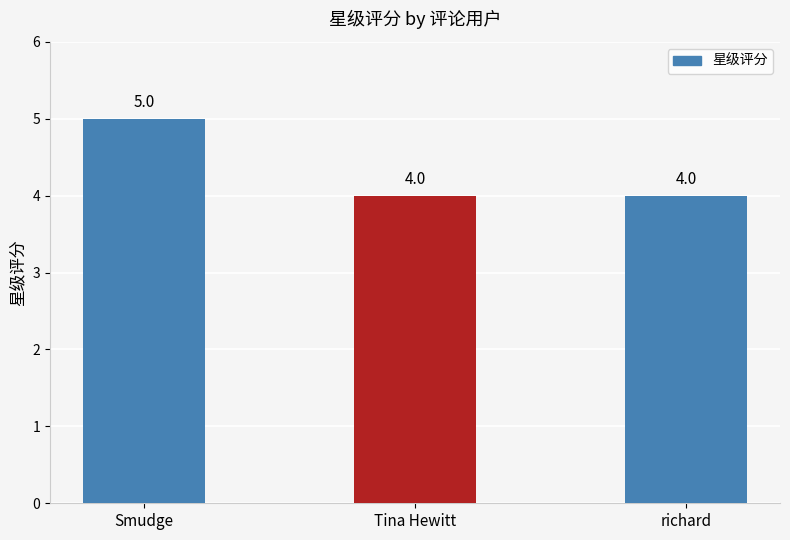

What is the sum of all values?

13